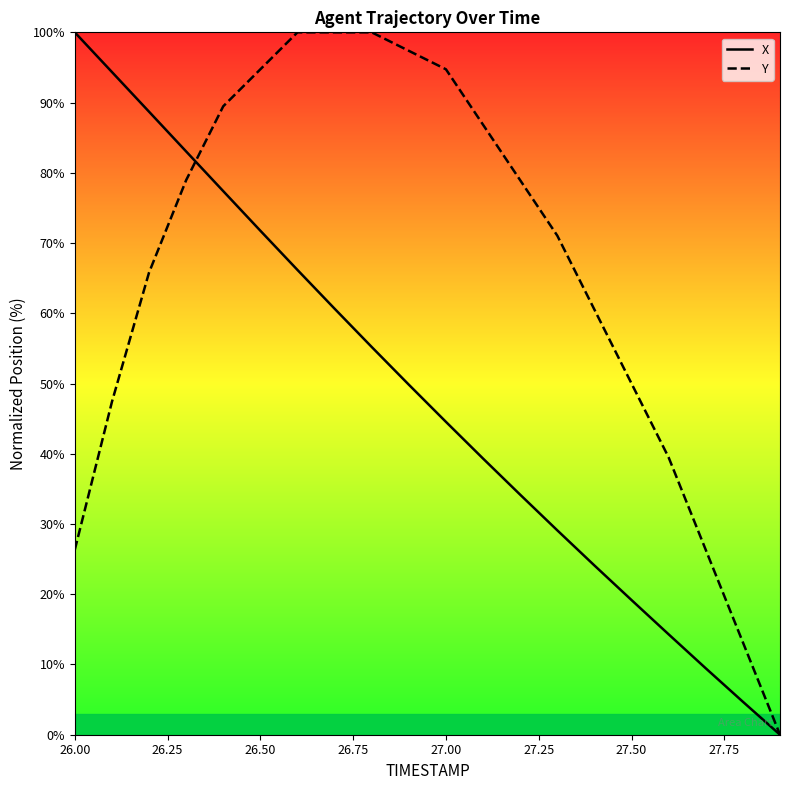

True or false: Y has a value of 123.6 at 27.00.

False